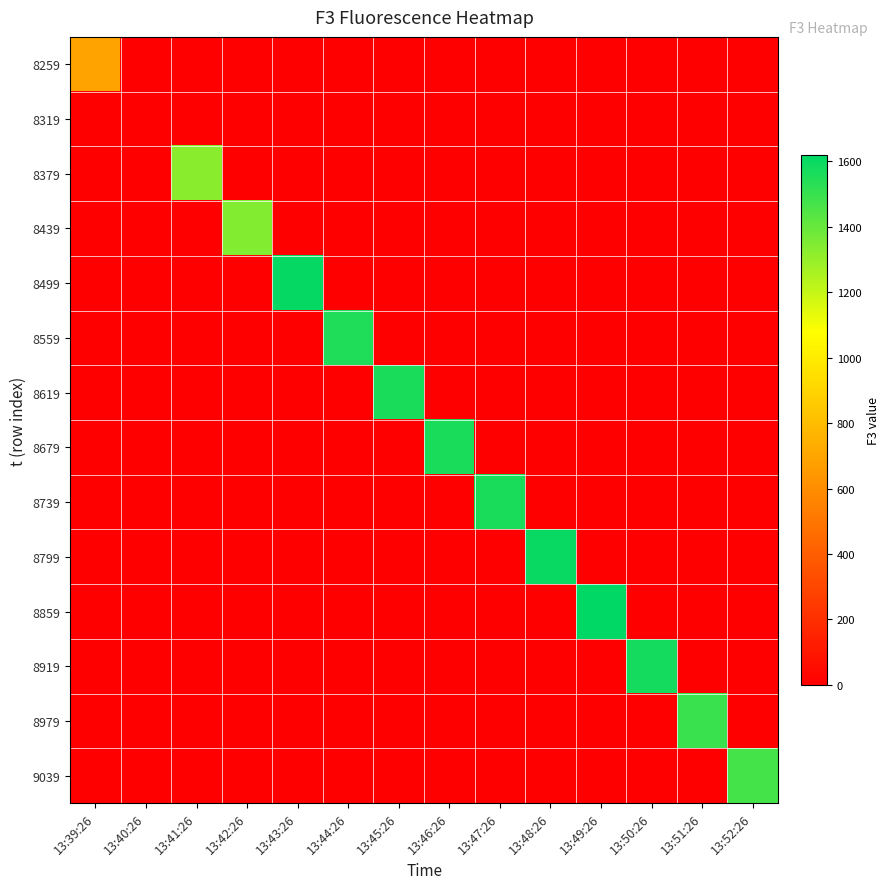

Reading left to right, what are all the values shown in this chart?

8259: 13:39:26=694	13:40:26=0	13:41:26=0	13:42:26=0	13:43:26=0	13:44:26=0	13:45:26=0	13:46:26=0	13:47:26=0	13:48:26=0	13:49:26=0	13:50:26=0	13:51:26=0	13:52:26=0
8319: 13:39:26=0	13:40:26=0	13:41:26=0	13:42:26=0	13:43:26=0	13:44:26=0	13:45:26=0	13:46:26=0	13:47:26=0	13:48:26=0	13:49:26=0	13:50:26=0	13:51:26=0	13:52:26=0
8379: 13:39:26=0	13:40:26=0	13:41:26=1328	13:42:26=0	13:43:26=0	13:44:26=0	13:45:26=0	13:46:26=0	13:47:26=0	13:48:26=0	13:49:26=0	13:50:26=0	13:51:26=0	13:52:26=0
8439: 13:39:26=0	13:40:26=0	13:41:26=0	13:42:26=1343	13:43:26=0	13:44:26=0	13:45:26=0	13:46:26=0	13:47:26=0	13:48:26=0	13:49:26=0	13:50:26=0	13:51:26=0	13:52:26=0
8499: 13:39:26=0	13:40:26=0	13:41:26=0	13:42:26=0	13:43:26=1605	13:44:26=0	13:45:26=0	13:46:26=0	13:47:26=0	13:48:26=0	13:49:26=0	13:50:26=0	13:51:26=0	13:52:26=0
8559: 13:39:26=0	13:40:26=0	13:41:26=0	13:42:26=0	13:43:26=0	13:44:26=1552	13:45:26=0	13:46:26=0	13:47:26=0	13:48:26=0	13:49:26=0	13:50:26=0	13:51:26=0	13:52:26=0
8619: 13:39:26=0	13:40:26=0	13:41:26=0	13:42:26=0	13:43:26=0	13:44:26=0	13:45:26=1560	13:46:26=0	13:47:26=0	13:48:26=0	13:49:26=0	13:50:26=0	13:51:26=0	13:52:26=0
8679: 13:39:26=0	13:40:26=0	13:41:26=0	13:42:26=0	13:43:26=0	13:44:26=0	13:45:26=0	13:46:26=1564	13:47:26=0	13:48:26=0	13:49:26=0	13:50:26=0	13:51:26=0	13:52:26=0
8739: 13:39:26=0	13:40:26=0	13:41:26=0	13:42:26=0	13:43:26=0	13:44:26=0	13:45:26=0	13:46:26=0	13:47:26=1561	13:48:26=0	13:49:26=0	13:50:26=0	13:51:26=0	13:52:26=0
8799: 13:39:26=0	13:40:26=0	13:41:26=0	13:42:26=0	13:43:26=0	13:44:26=0	13:45:26=0	13:46:26=0	13:47:26=0	13:48:26=1603	13:49:26=0	13:50:26=0	13:51:26=0	13:52:26=0
8859: 13:39:26=0	13:40:26=0	13:41:26=0	13:42:26=0	13:43:26=0	13:44:26=0	13:45:26=0	13:46:26=0	13:47:26=0	13:48:26=0	13:49:26=1619	13:50:26=0	13:51:26=0	13:52:26=0
8919: 13:39:26=0	13:40:26=0	13:41:26=0	13:42:26=0	13:43:26=0	13:44:26=0	13:45:26=0	13:46:26=0	13:47:26=0	13:48:26=0	13:49:26=0	13:50:26=1573	13:51:26=0	13:52:26=0
8979: 13:39:26=0	13:40:26=0	13:41:26=0	13:42:26=0	13:43:26=0	13:44:26=0	13:45:26=0	13:46:26=0	13:47:26=0	13:48:26=0	13:49:26=0	13:50:26=0	13:51:26=1493	13:52:26=0
9039: 13:39:26=0	13:40:26=0	13:41:26=0	13:42:26=0	13:43:26=0	13:44:26=0	13:45:26=0	13:46:26=0	13:47:26=0	13:48:26=0	13:49:26=0	13:50:26=0	13:51:26=0	13:52:26=1471